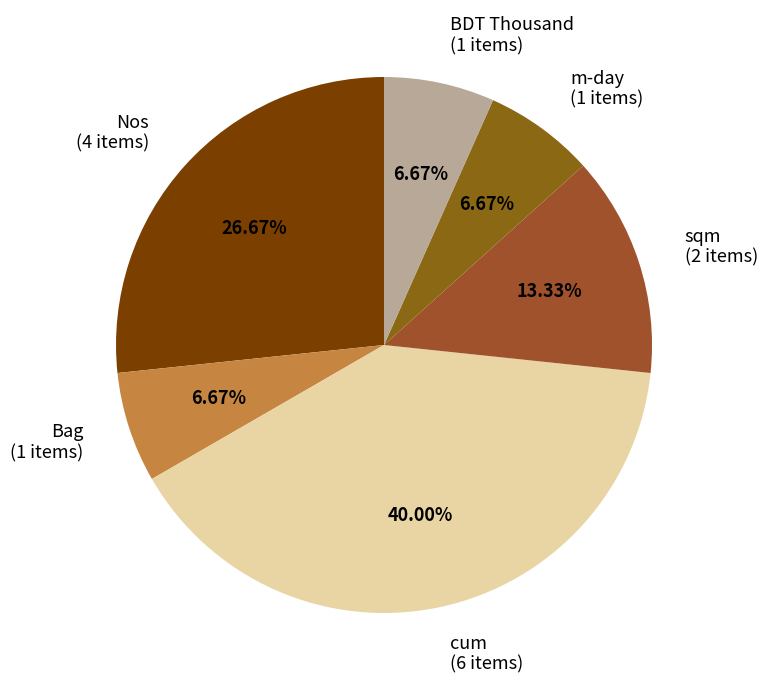

To the nearest percent, what is the difference between the largest and smallest slice percentages?

33%